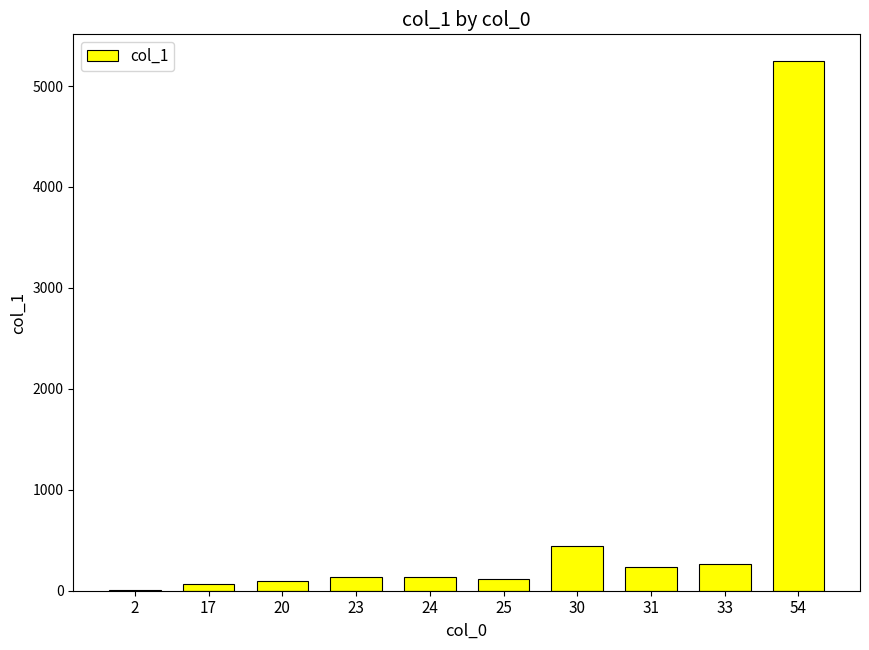

The value at 54 is 5250.0. True or false?

True